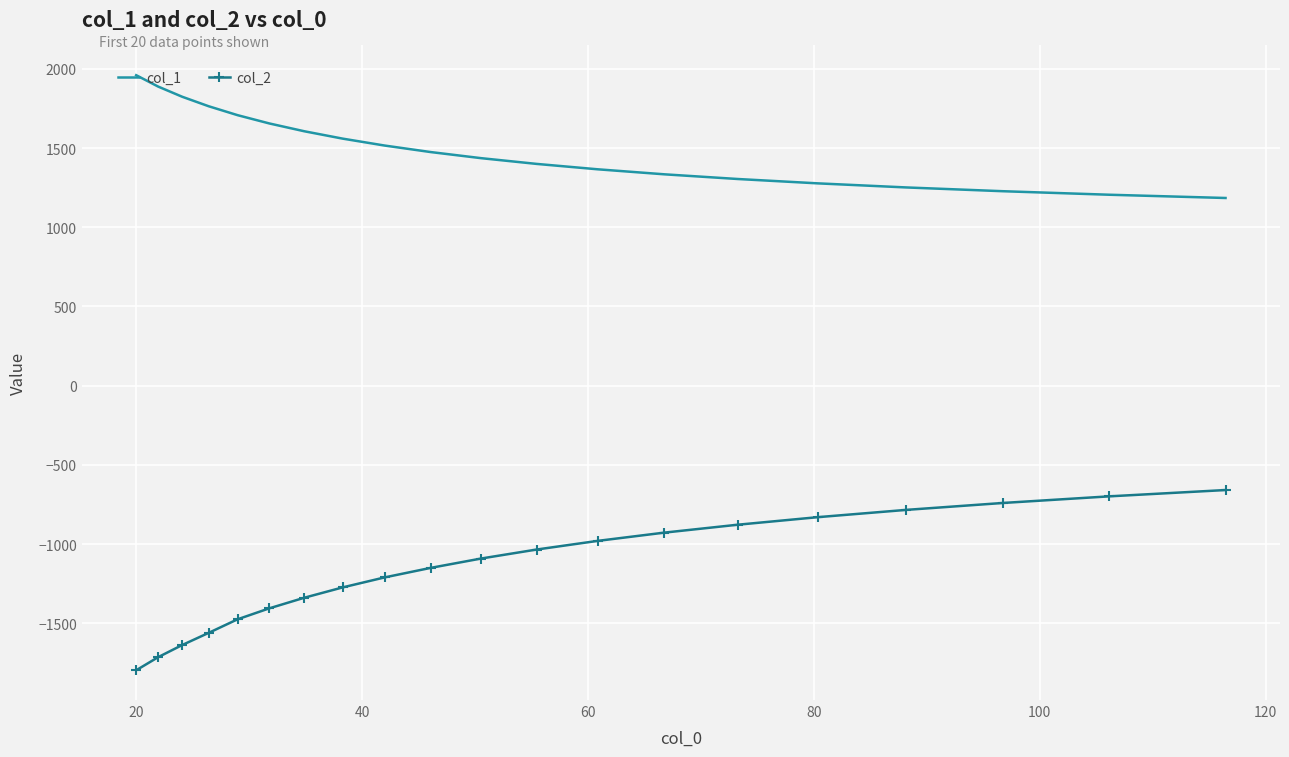

List the series in order of their overall mean, highest first.

col_1, col_2